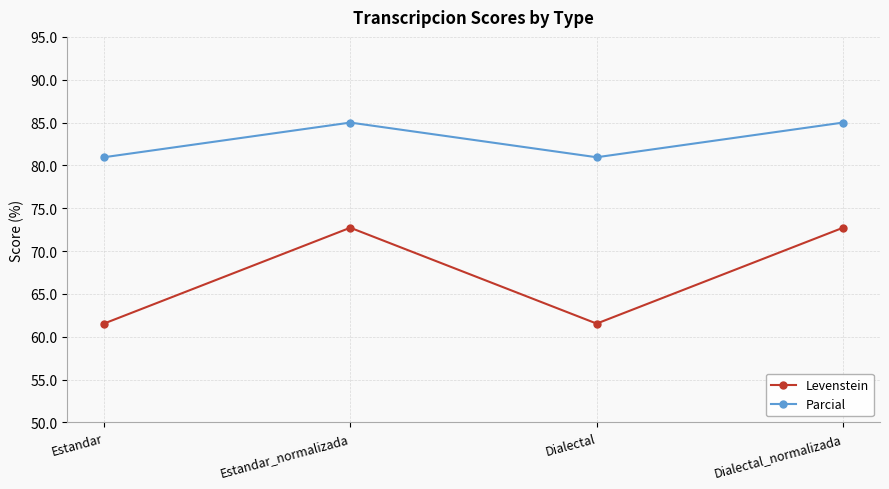

True or false: Levenstein has a value of 72.7 at Estandar_normalizada.

True